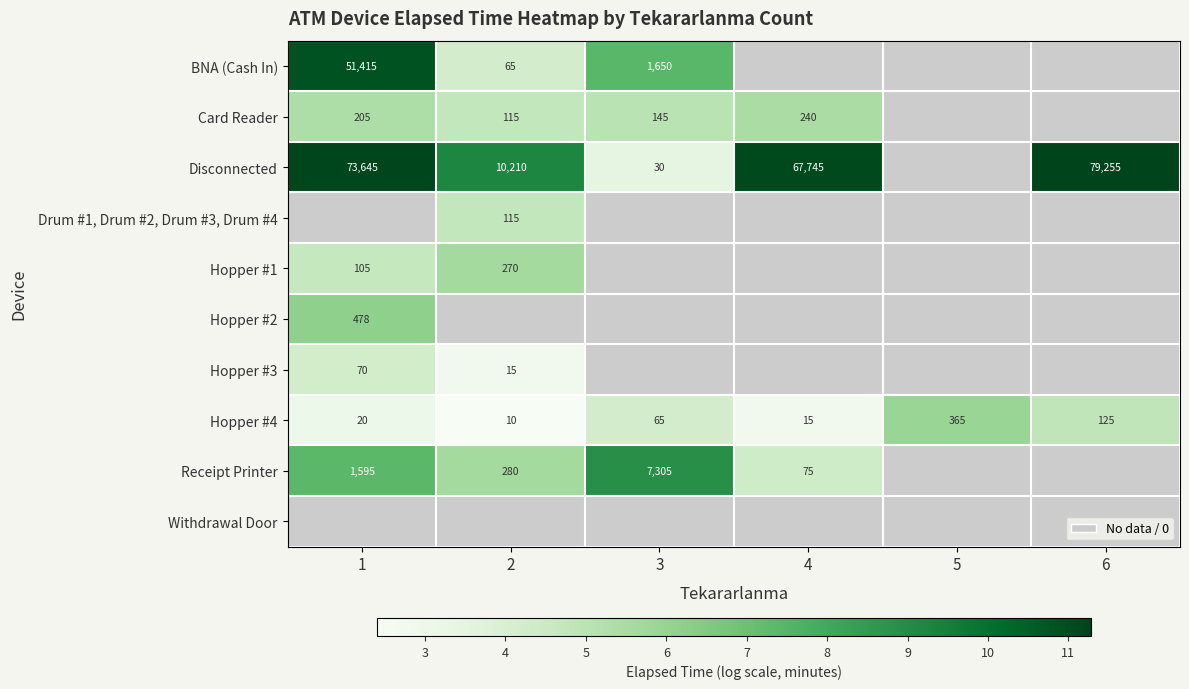

At which label is Hopper #3 closest to 3?

2